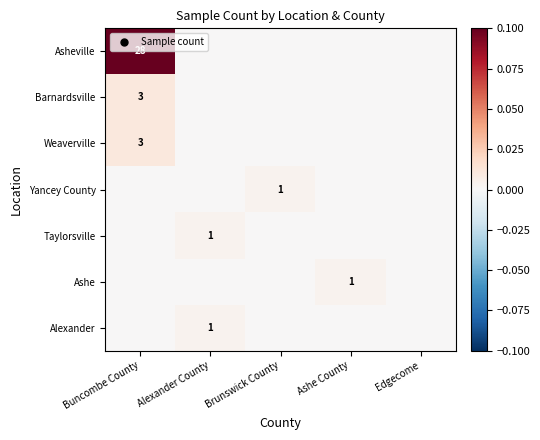

At Ashe County, list the series in order from smallest to largest.

Asheville, Barnardsville, Weaverville, Yancey County, Taylorsville, Alexander, Ashe